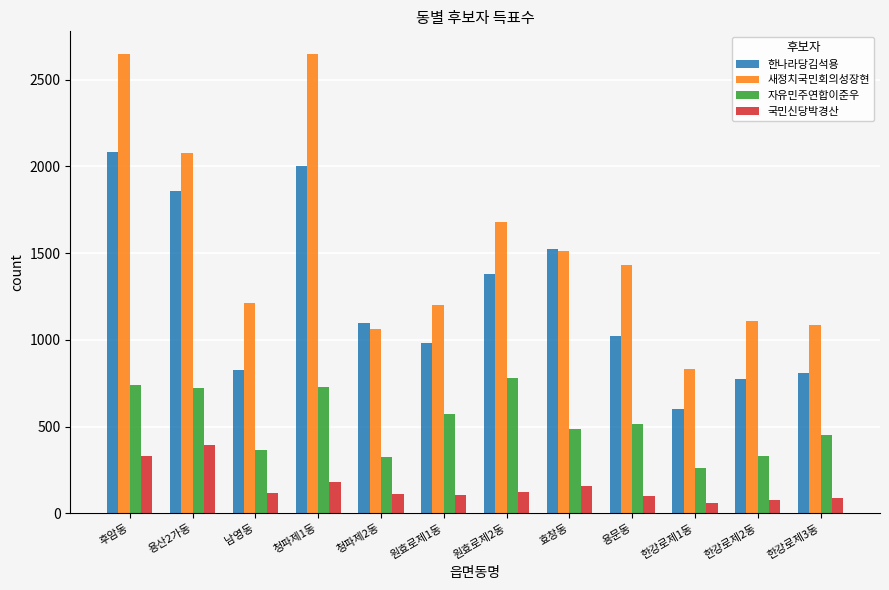

What is the smallest value displayed?

60